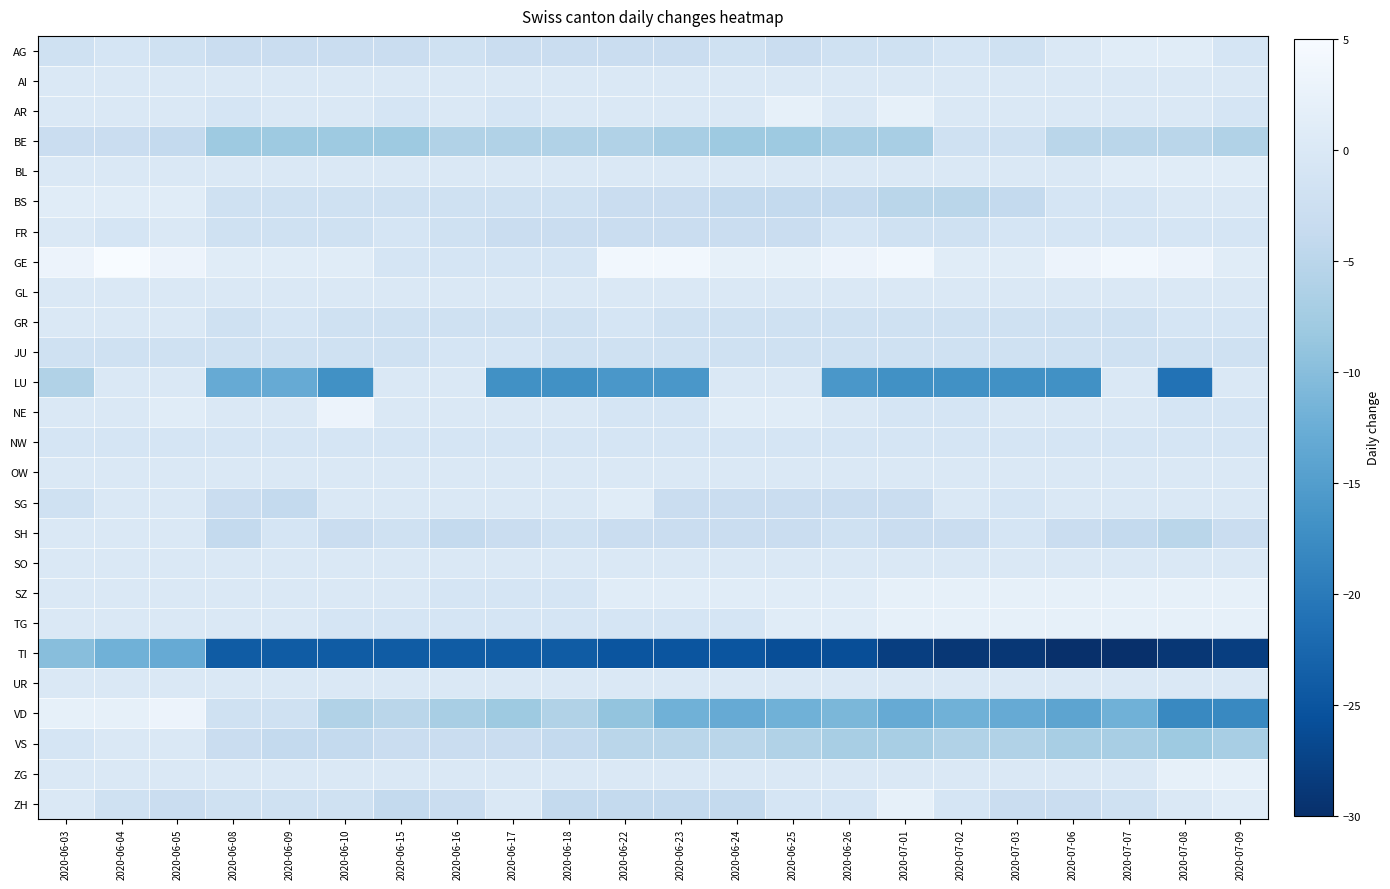

At how many categories does at least one series exceed -9?

22